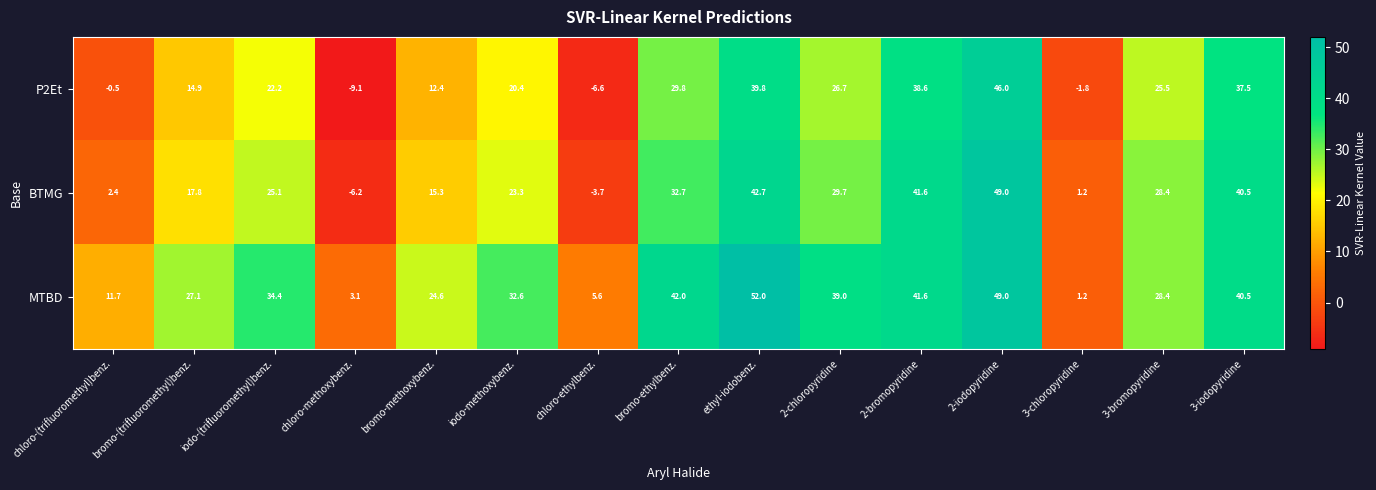

Where is MTBD nearest to the value 26?

bromo-(trifluoromethyl)benz.